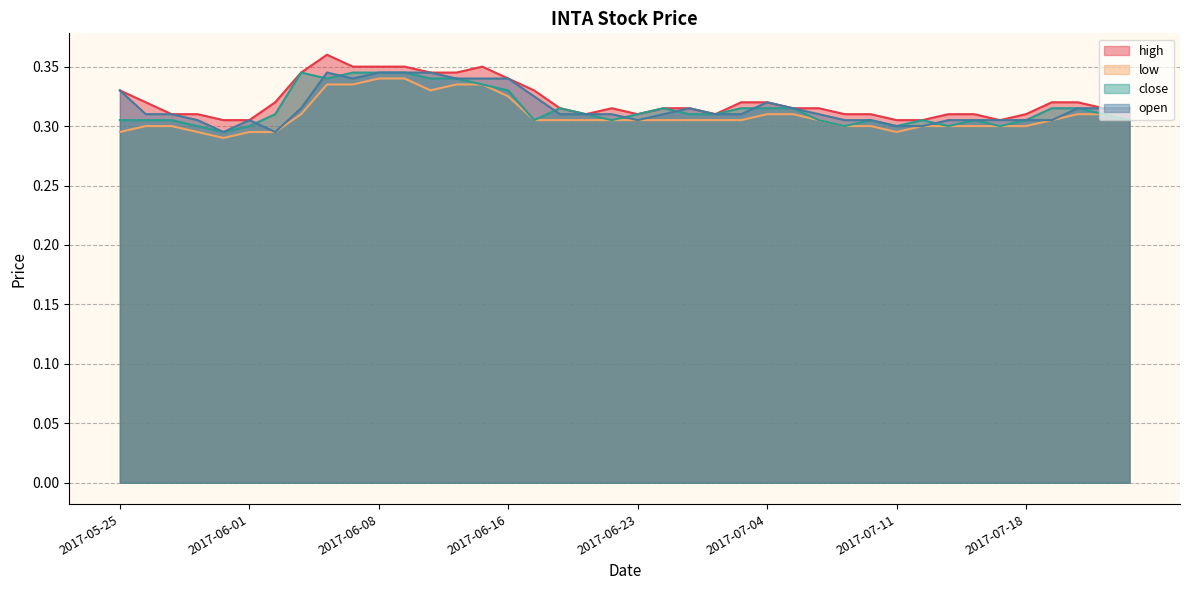

True or false: low and open cross at least once.

False